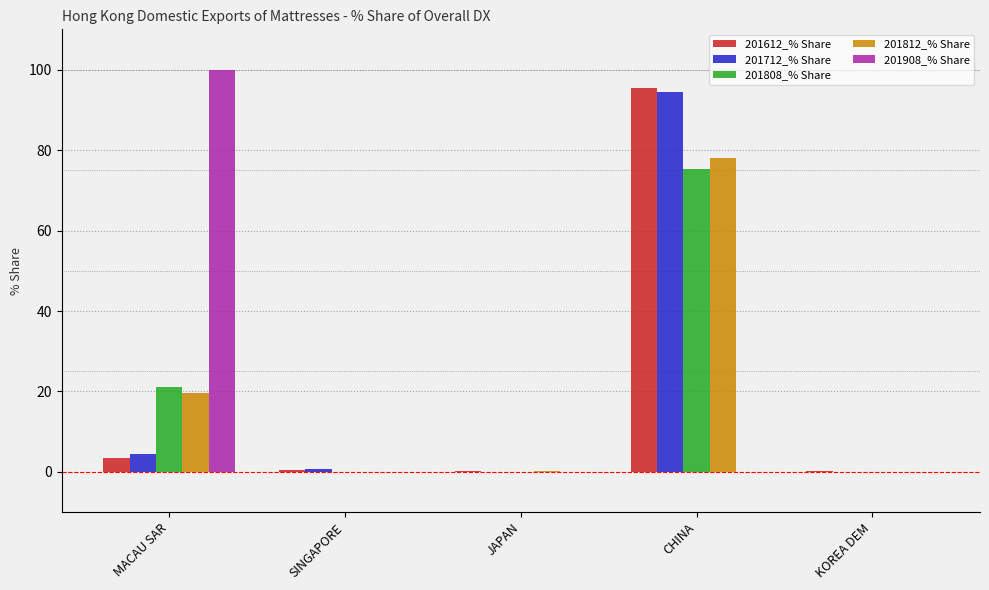

What is the sum of all 201612_% Share values?

100.0